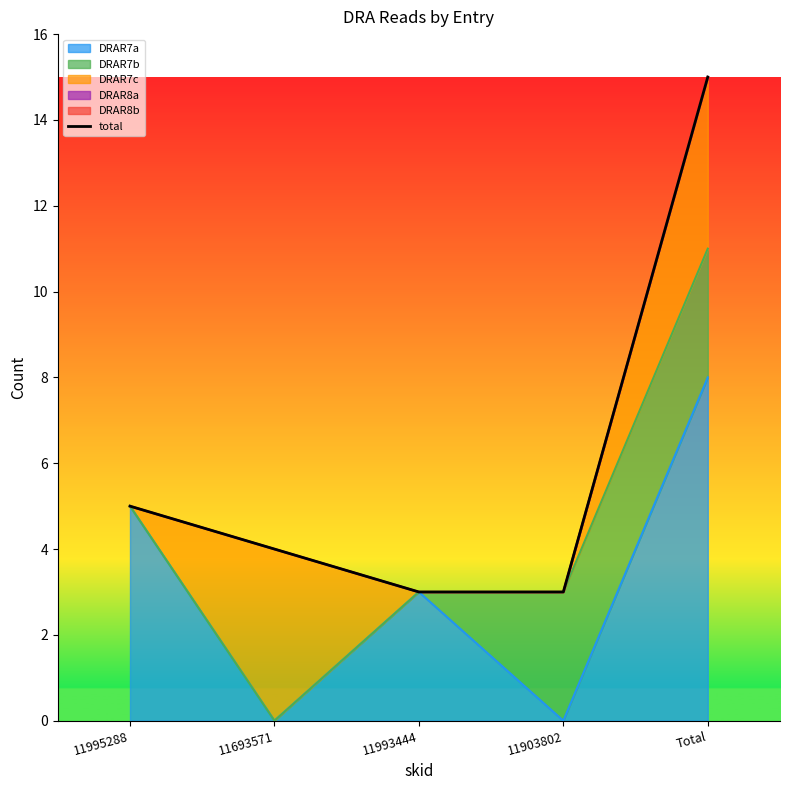

Count the number of values greater than 4.

2